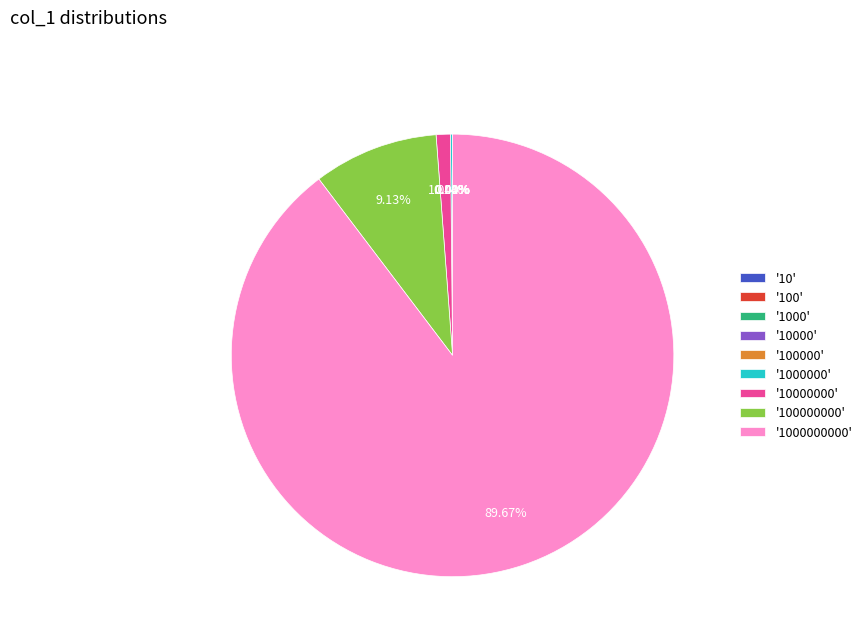

Which slice represents more than half of the pie?

'1000000000'